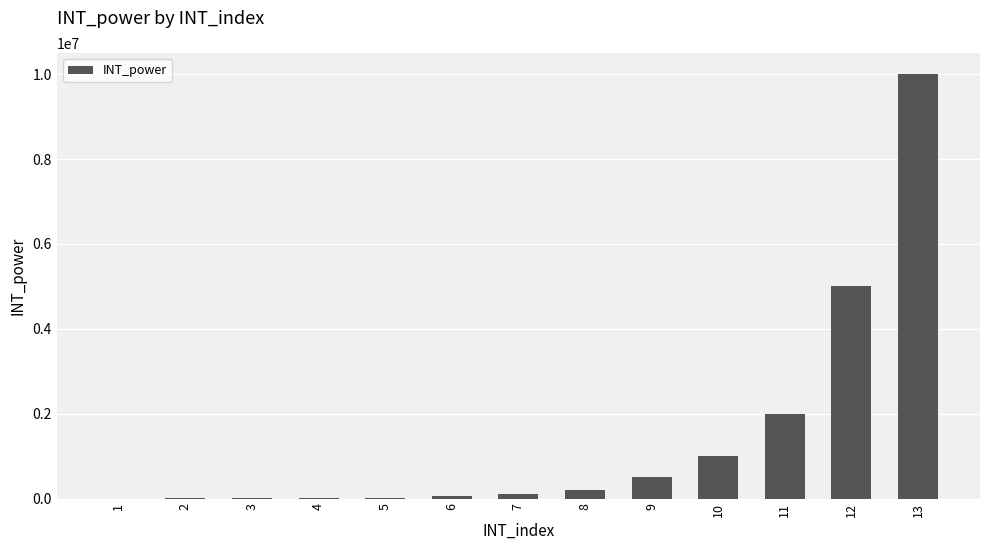

What is the sum of all values?

18888000